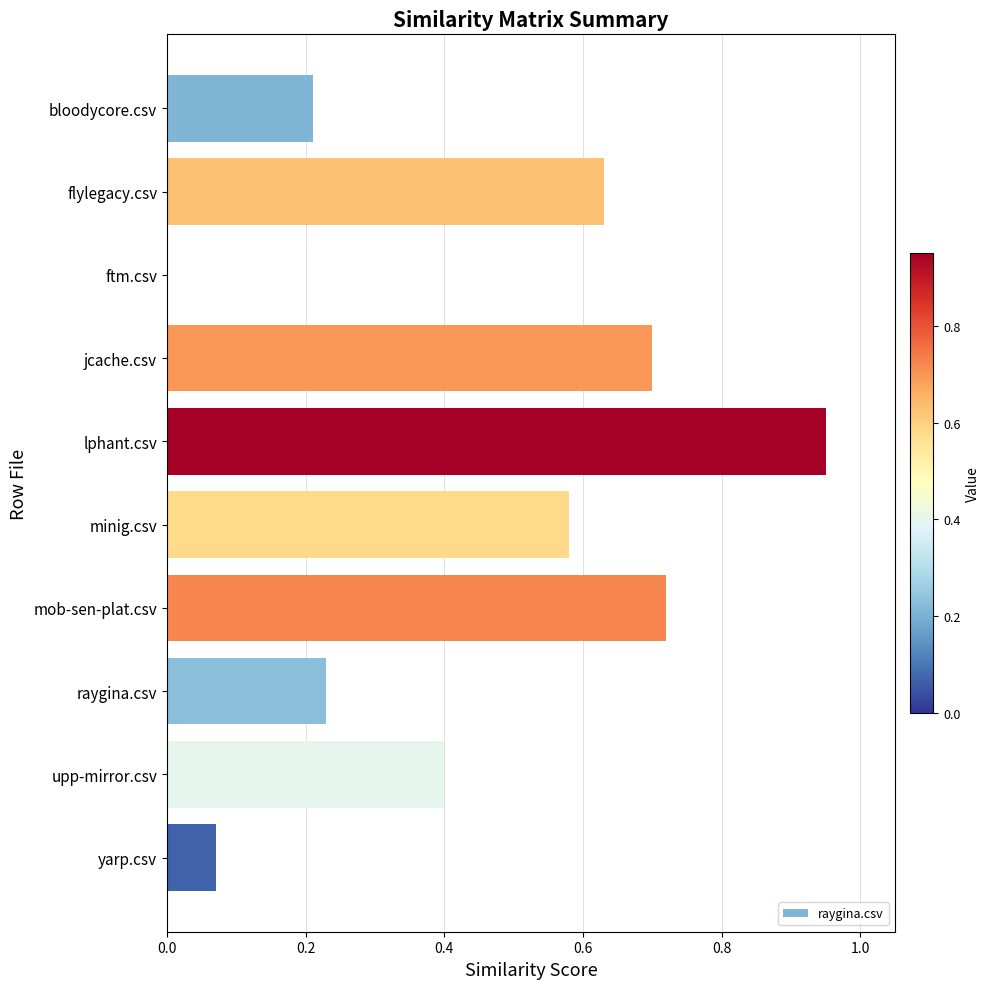

Which category has the highest value across all series?

lphant.csv